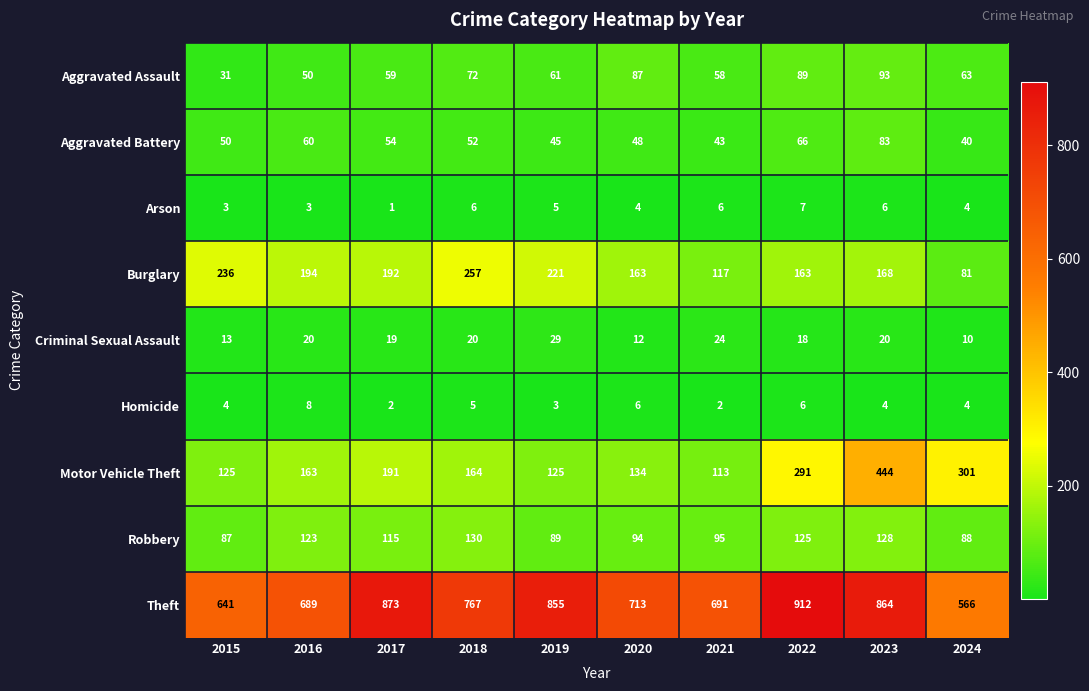

List the series in order of their peak value, lowest first.

Arson, Homicide, Criminal Sexual Assault, Aggravated Battery, Aggravated Assault, Robbery, Burglary, Motor Vehicle Theft, Theft